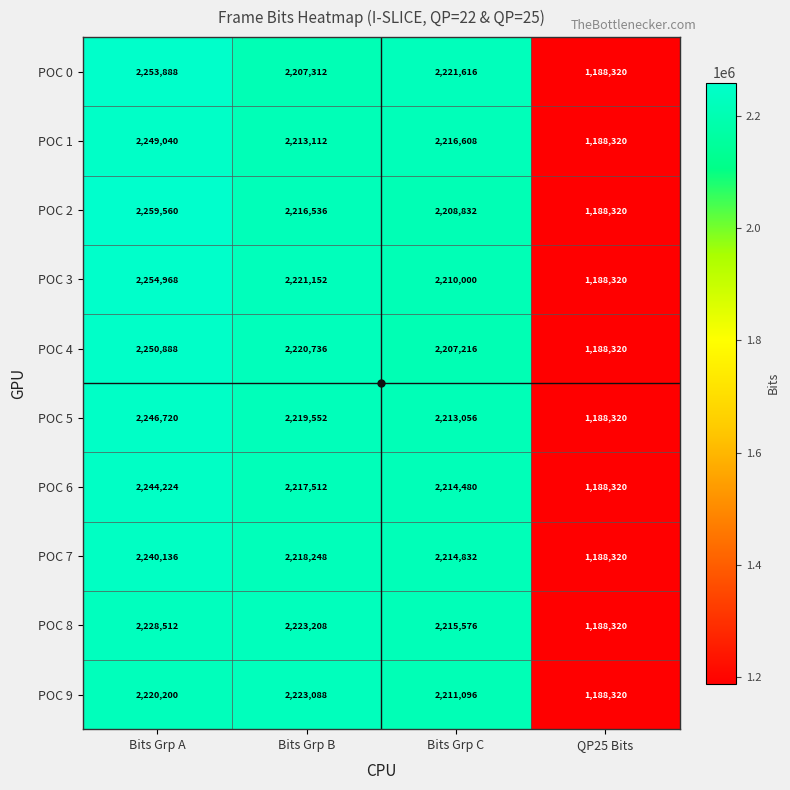

Between Bits Grp C and QP25 Bits, which series saw the biggest shift?

POC 0